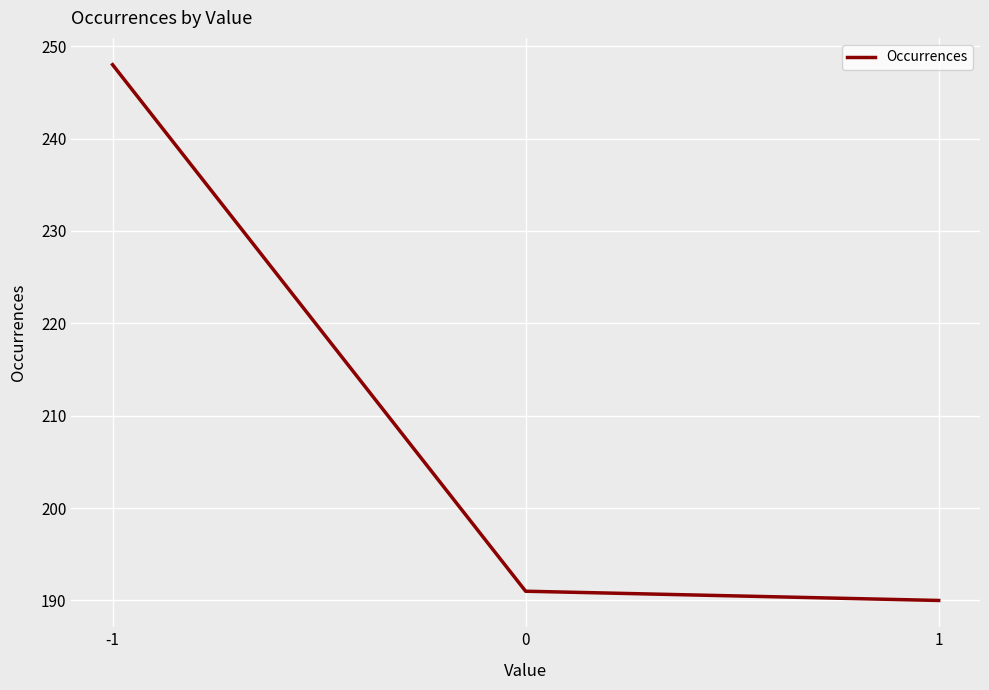

True or false: the data shows 190 at 1.

True